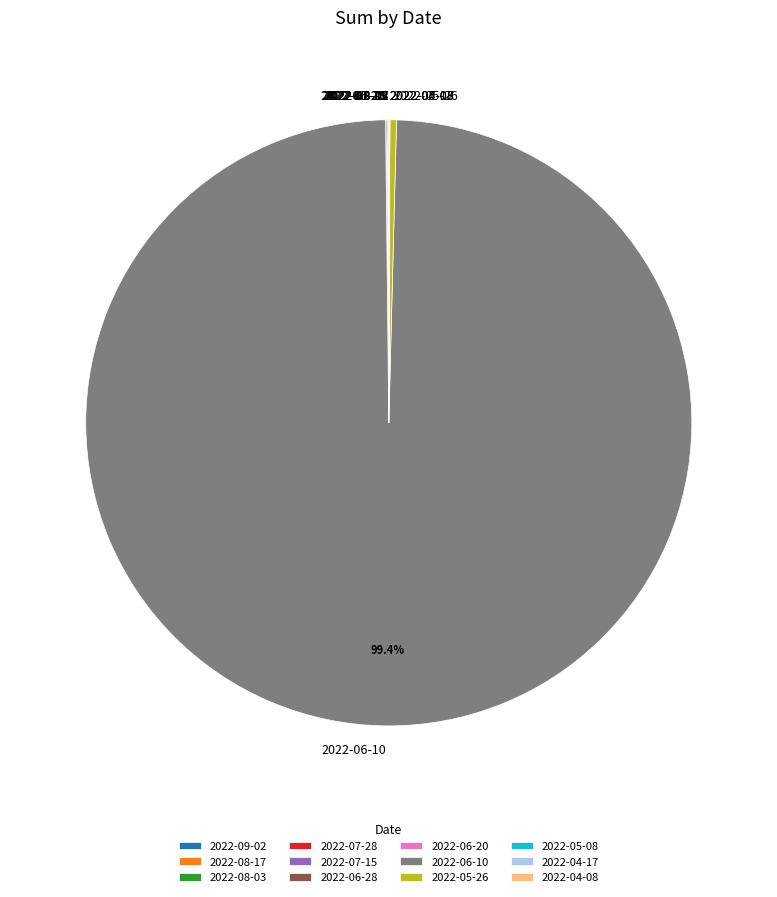

Does 2022-06-10 represent more than half of the total?

Yes